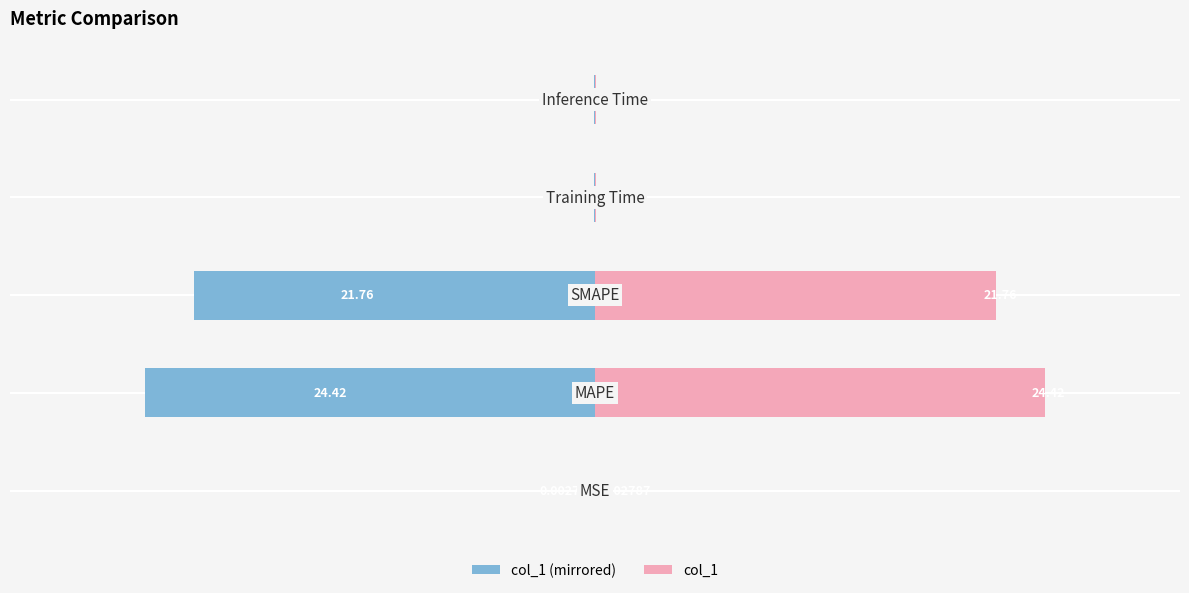

Reading left to right, what are all the values shown in this chart?

col_1 (left): −40=-0.0	−30=-24.4	−20=-21.8	−10=-0.1	0=-0.1
col_1 (right): −40=0.0	−30=24.4	−20=21.8	−10=0.1	0=0.1